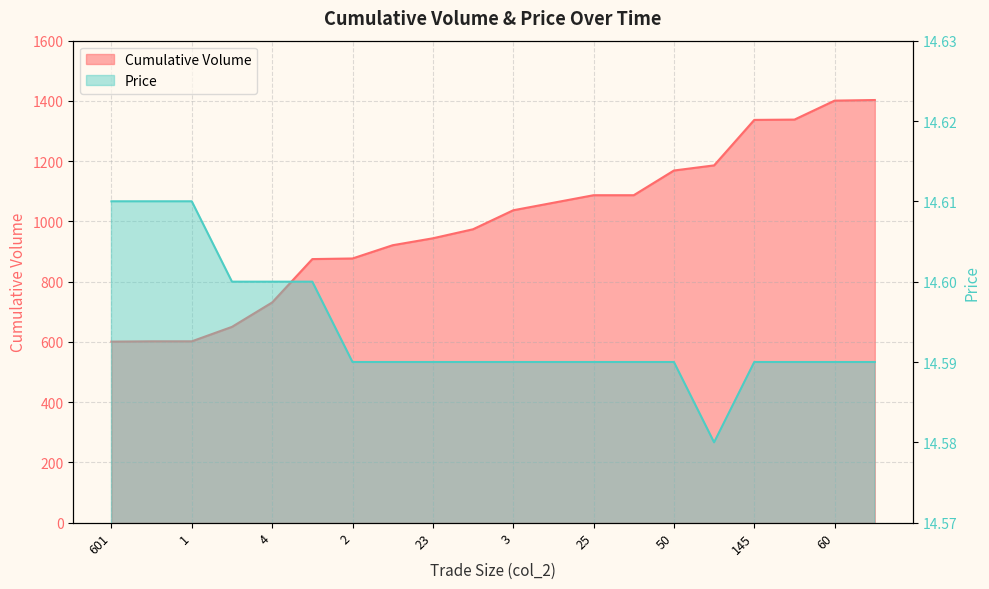

Is it true that Price equals 14.6 at 60?

True